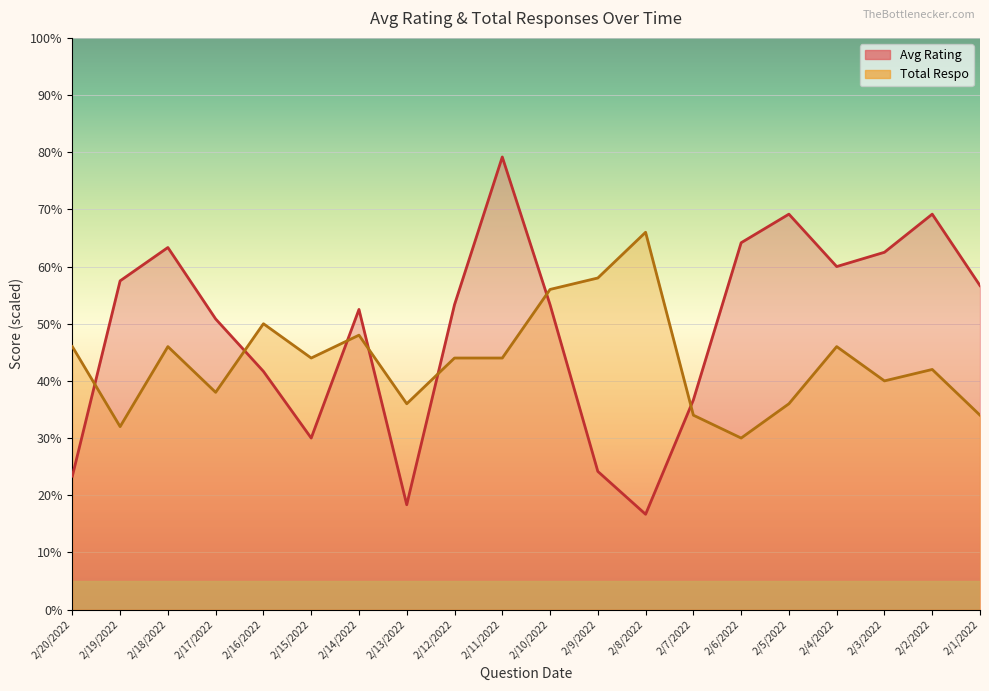

Which series changed the most between 2/11/2022 and 2/8/2022?

Avg Rating